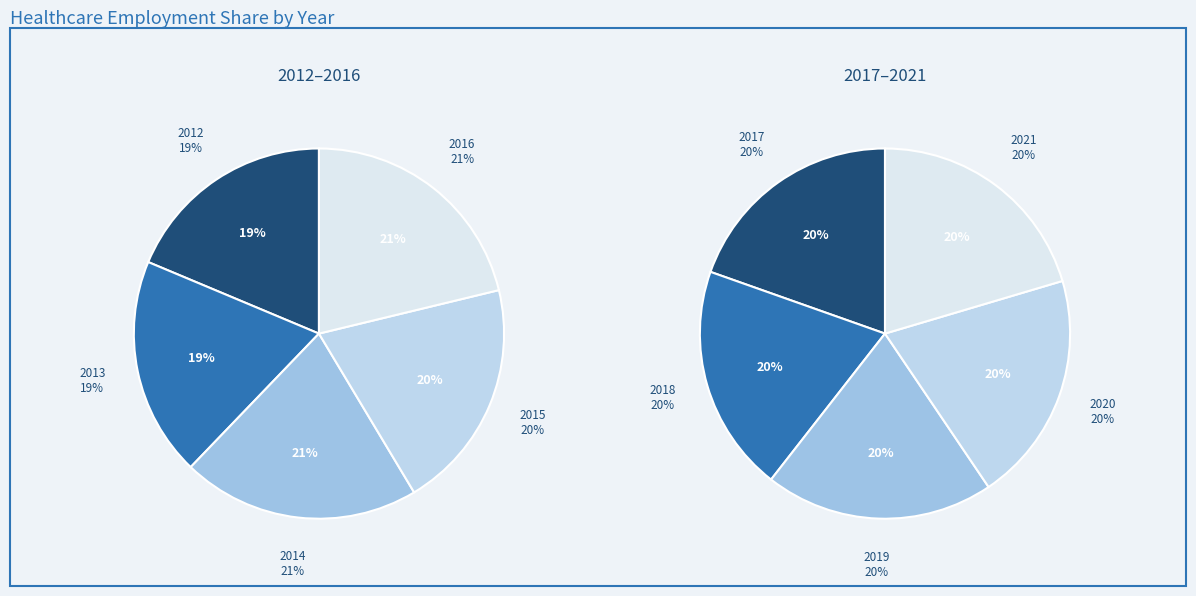

How many segments does this pie chart have?

10